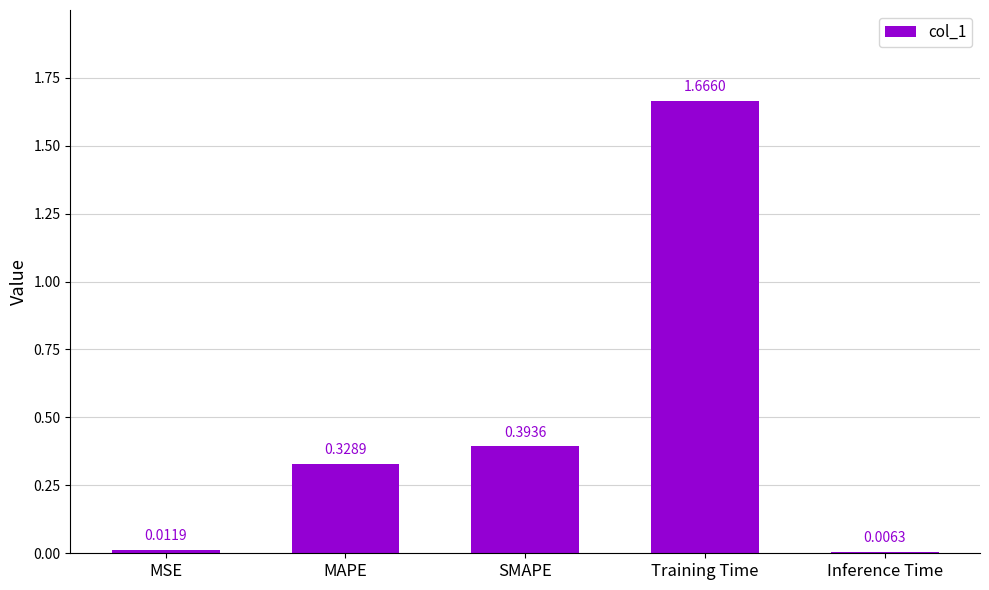

The chart shows a value of 0.6 at SMAPE. True or false?

False